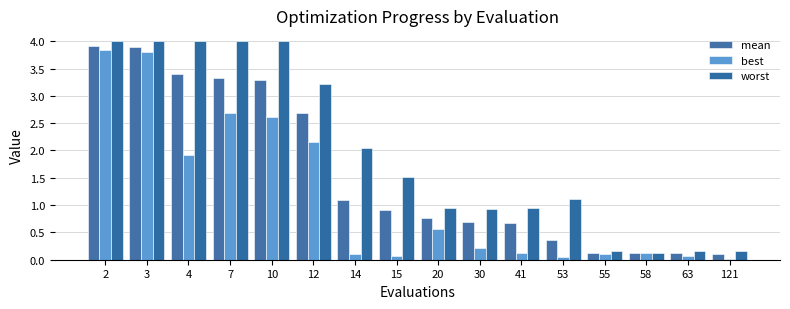

The best series shows 0.1 at 41. True or false?

True